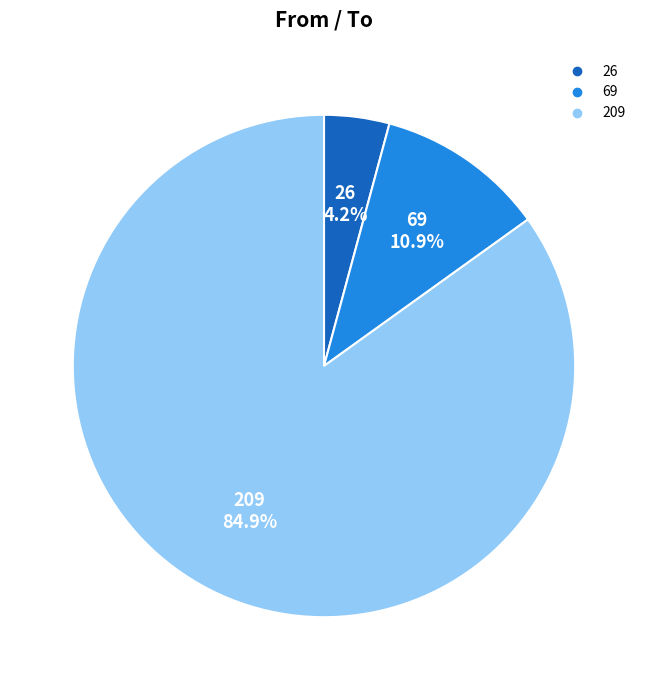

To the nearest percent, what is the difference between the largest and smallest slice percentages?

81%